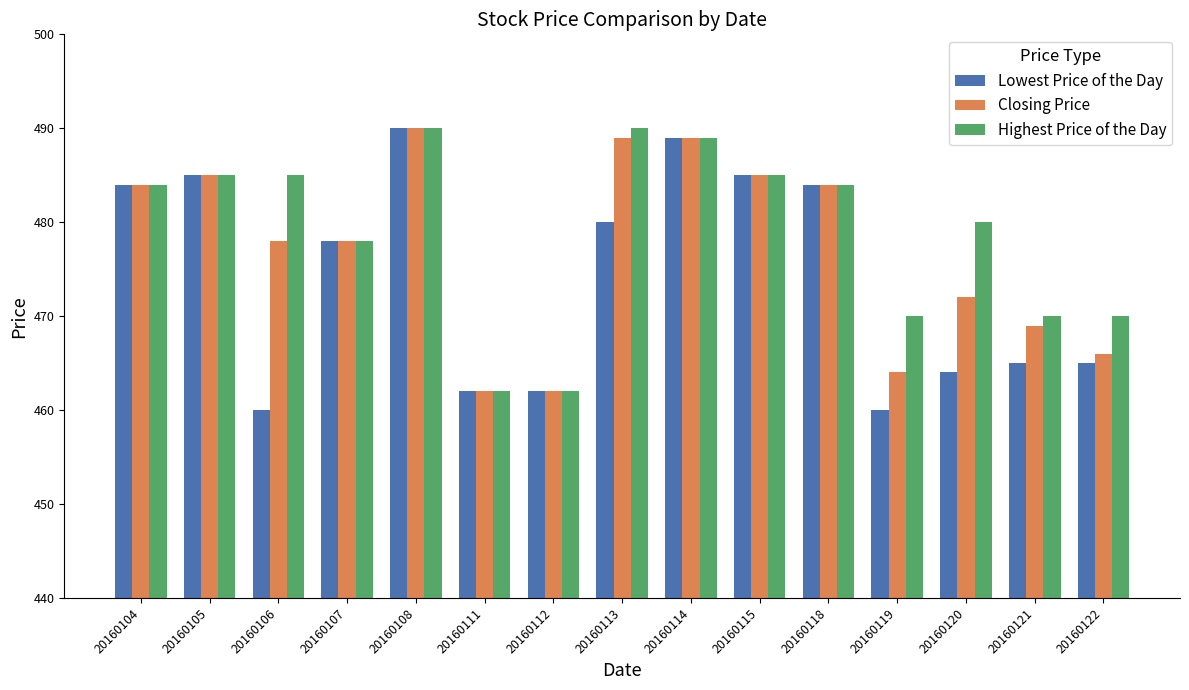

Are the bars horizontal?

No